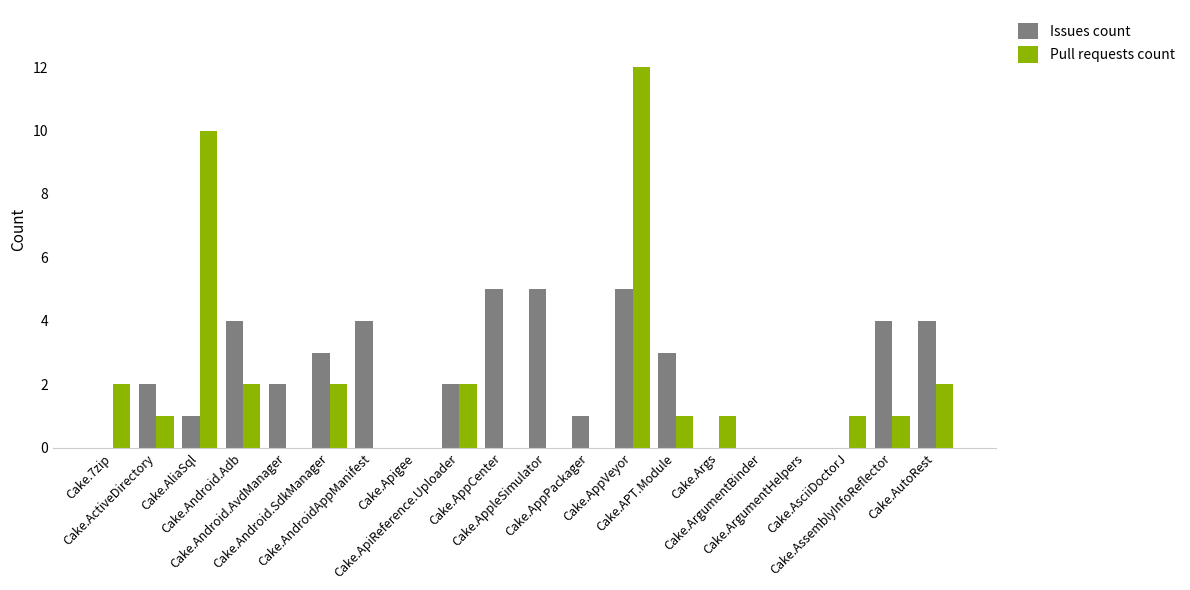

Are the bars grouped side by side (vs. stacked)?

Yes